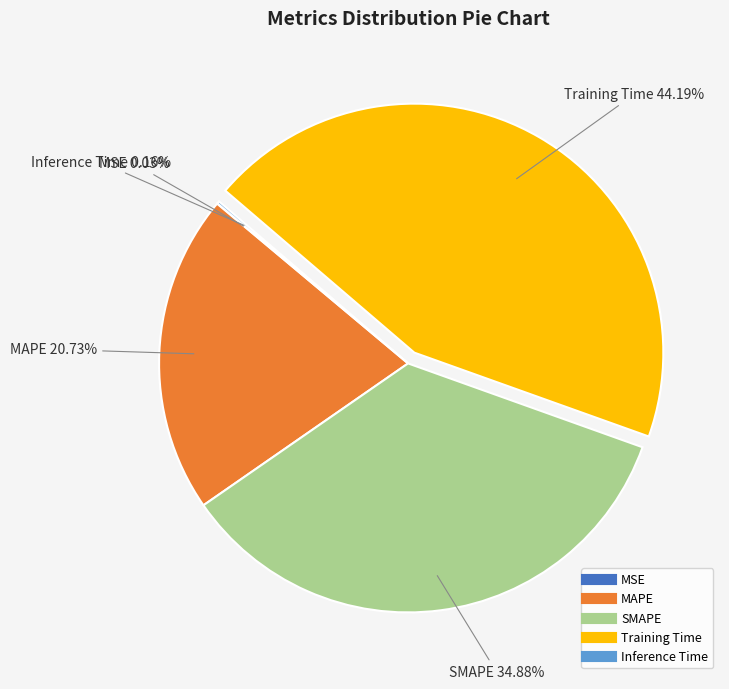

Does any single category account for the majority?

No